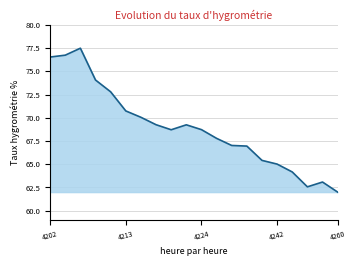

What is the minimum value shown in the chart?

62.0